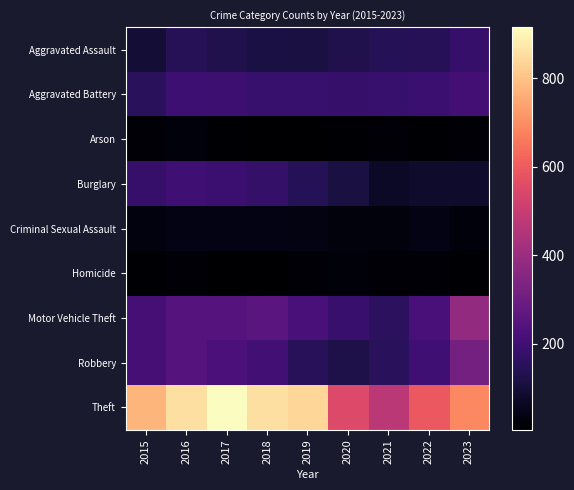

What is the greatest value displayed?

916